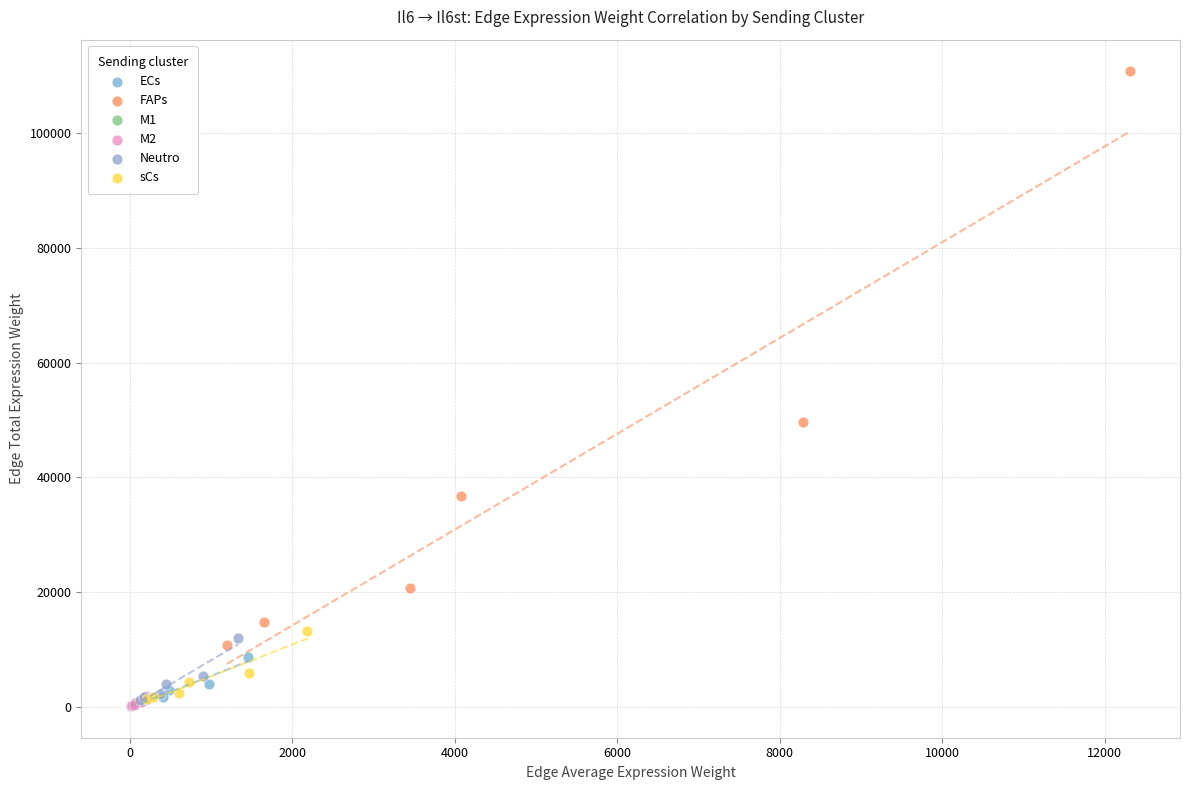

Which series reaches the maximum Y coordinate?

FAPs